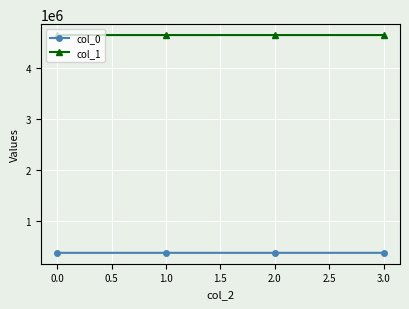

What is the spread (max minus min) of values at 0.0?

4276967.8